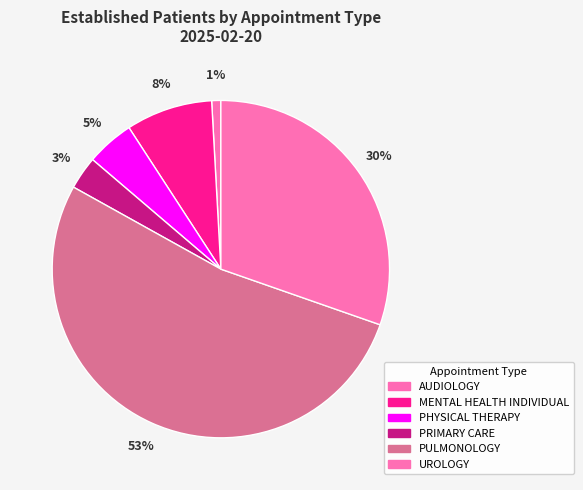

To the nearest percent, what portion does AUDIOLOGY represent?

1%